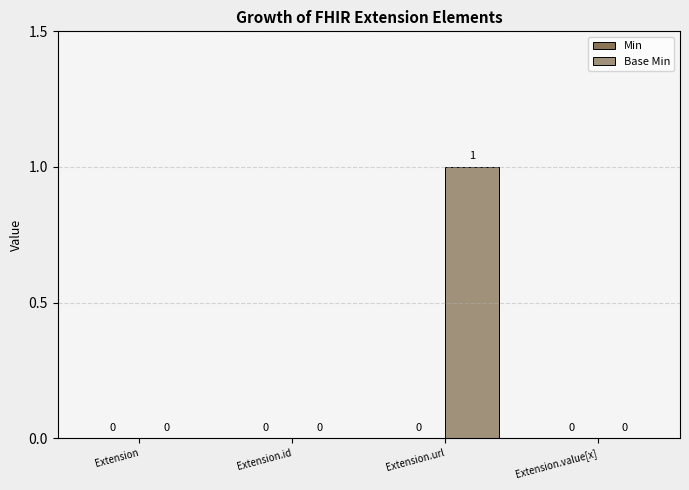

Count the number of categories in the chart.

4